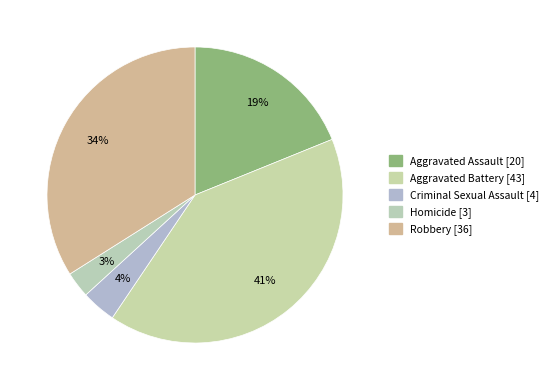

To the nearest percent, what is the difference between the largest and smallest slice percentages?

38%